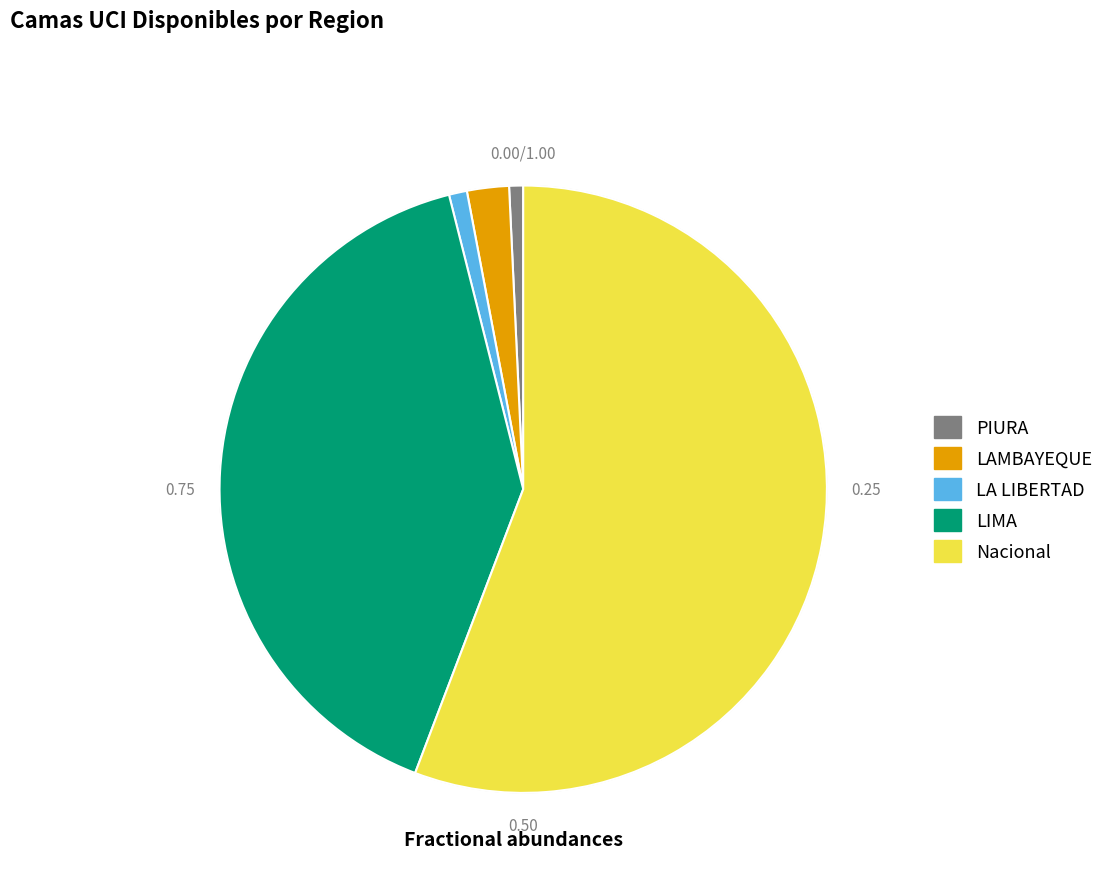

Which category has the biggest portion of the pie?

Nacional